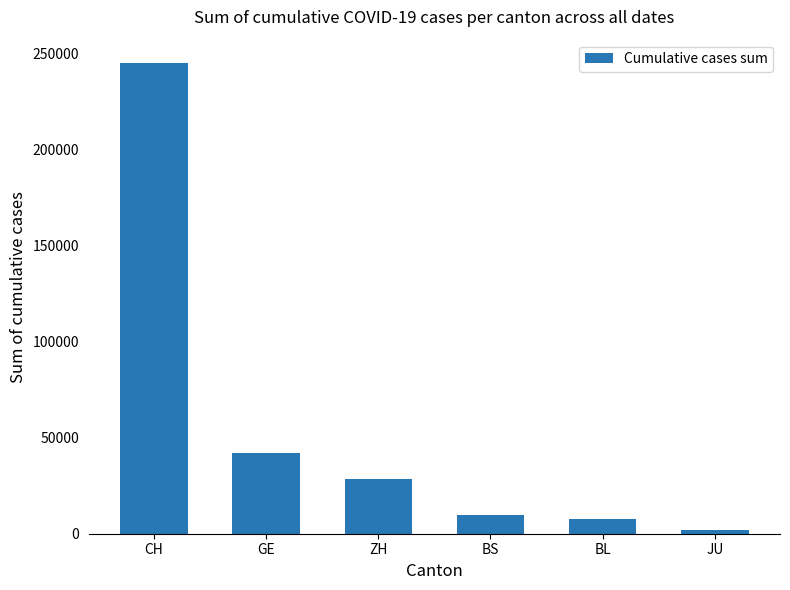

True or false: the data shows 41960 at GE.

True